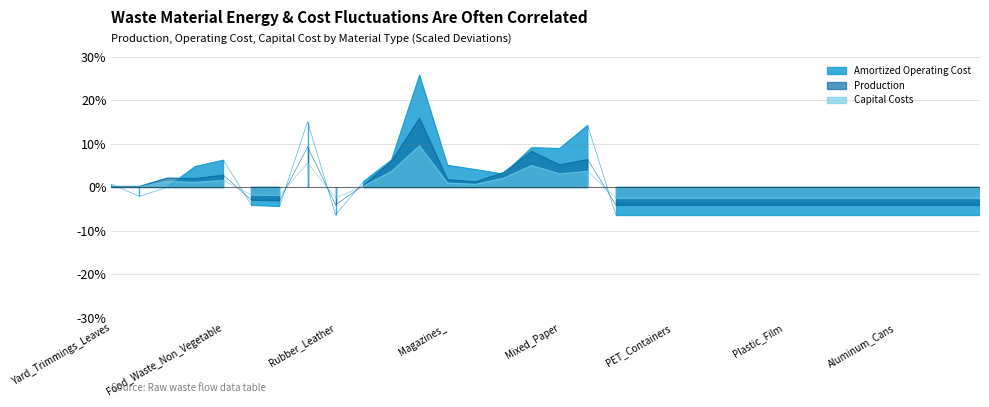

Reading right to left, list all the values displayed in this chart.

Production: -4.0	-4.0	-4.0	-4.0	-4.0	-4.0	-4.0	-4.0	-4.0	-4.0	-4.0	-4.0	-4.0	-4.0	6.4	5.2	8.3	3.4	1.3	1.8	15.9	6.0	0.5	-4.0	9.3	-3.0	-2.9	2.8	2.0	2.2	0.2	0.2
Amortized Operating Cost: -6.3	-6.3	-6.3	-6.3	-6.3	-6.3	-6.3	-6.3	-6.3	-6.3	-6.3	-6.3	-6.3	-6.3	14.2	8.9	9.1	3.0	4.1	5.1	25.8	6.3	1.4	-6.3	15.1	-4.4	-4.1	6.2	4.8	0.1	-2.0	0.7
Capital Costs: -2.4	-2.4	-2.4	-2.4	-2.4	-2.4	-2.4	-2.4	-2.4	-2.4	-2.4	-2.4	-2.4	-2.4	3.7	3.1	5.0	2.1	0.7	1.0	9.6	3.7	0.3	-2.4	5.6	-1.8	-1.8	1.6	1.2	1.4	0.1	0.1